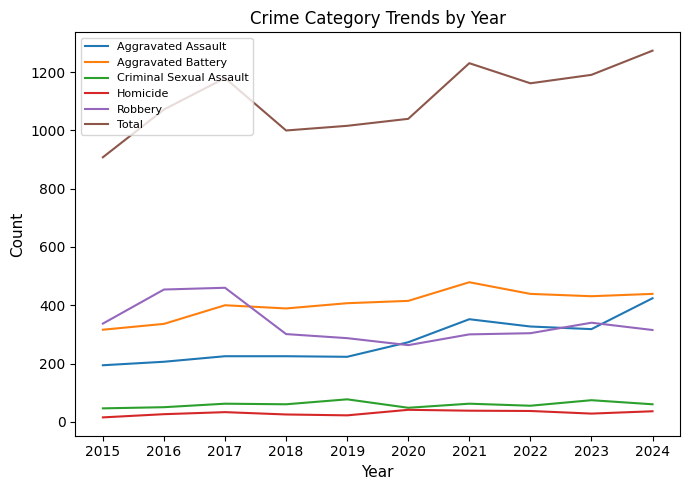

What are all the series names shown in the legend?

Aggravated Assault, Aggravated Battery, Criminal Sexual Assault, Homicide, Robbery, Total